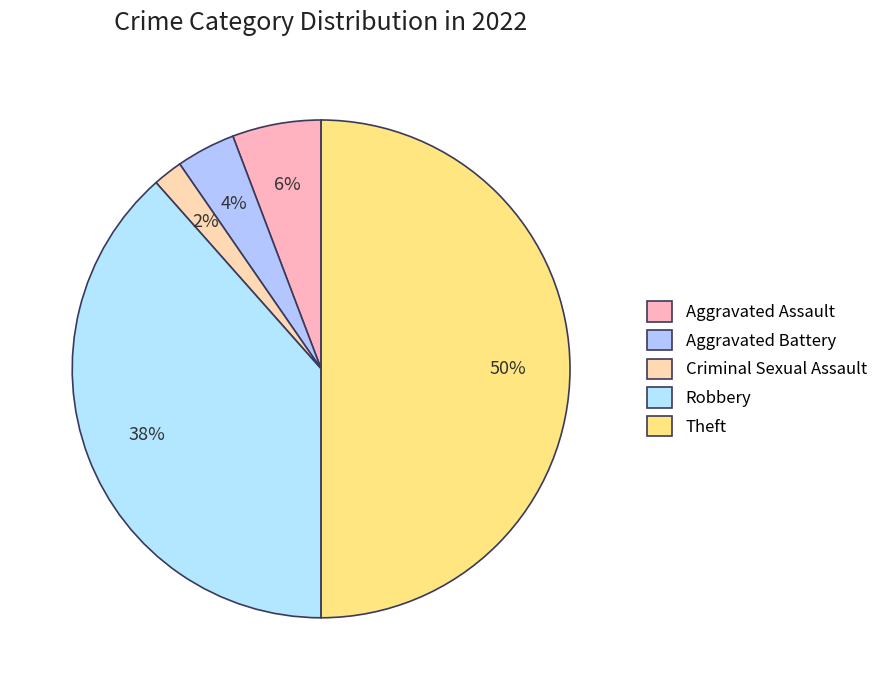

How many slices are in this pie chart?

5